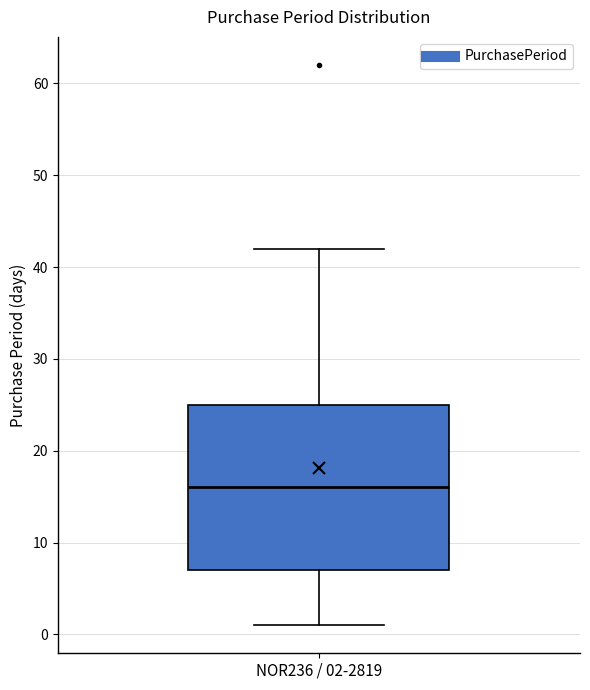

Transcribe this box plot: give where the median line is, the range the box spans, and where the two whiskers end, as read against the y-axis. The values are not printed on the chart, so give them approximately, as read against the axis.

median 16, box 7 to 25, whiskers 1 to 42